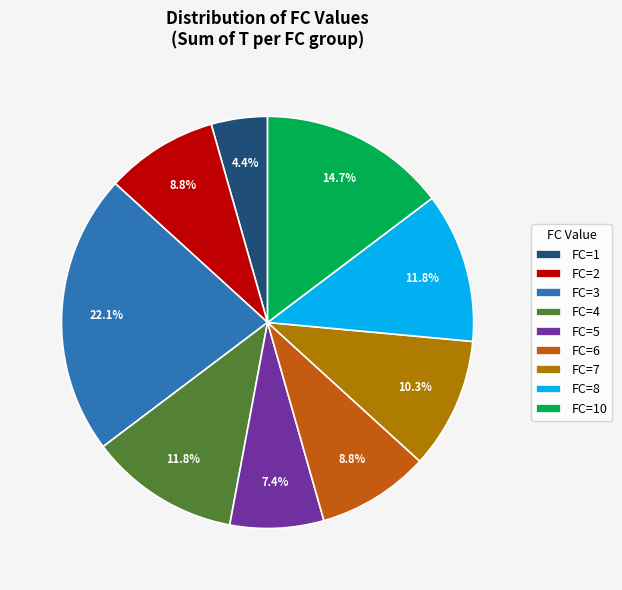

What is the ratio of the value at FC=1 to the value at FC=4?

0.4